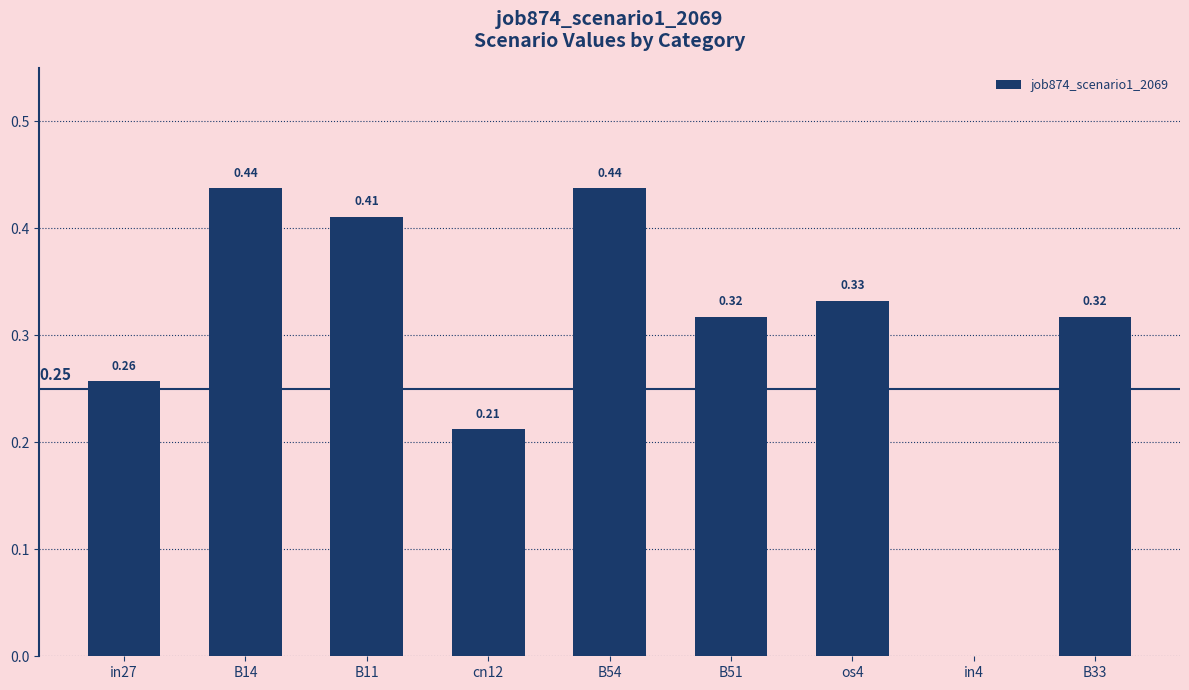

What is the change in value from B54 to in4?

-0.4